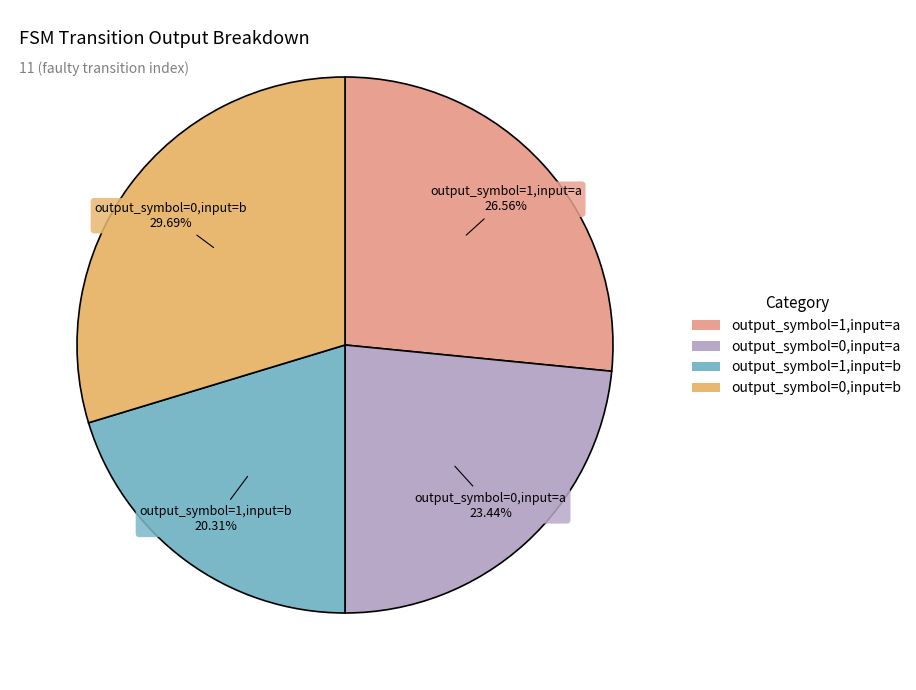

To the nearest percent, what is the combined percentage of output_symbol=1,input=b and output_symbol=0,input=a?

44%